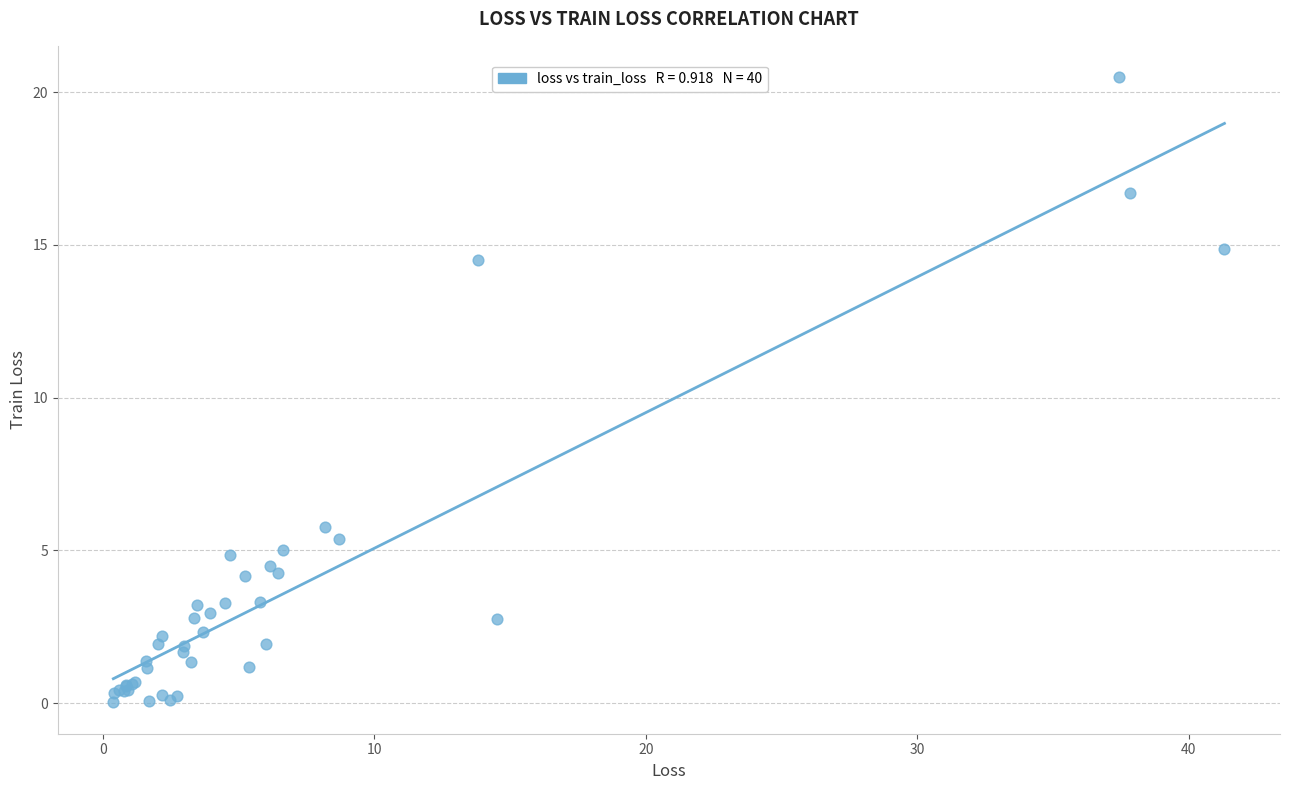

What Y value in the scatter plot is closest to 10?

5.8